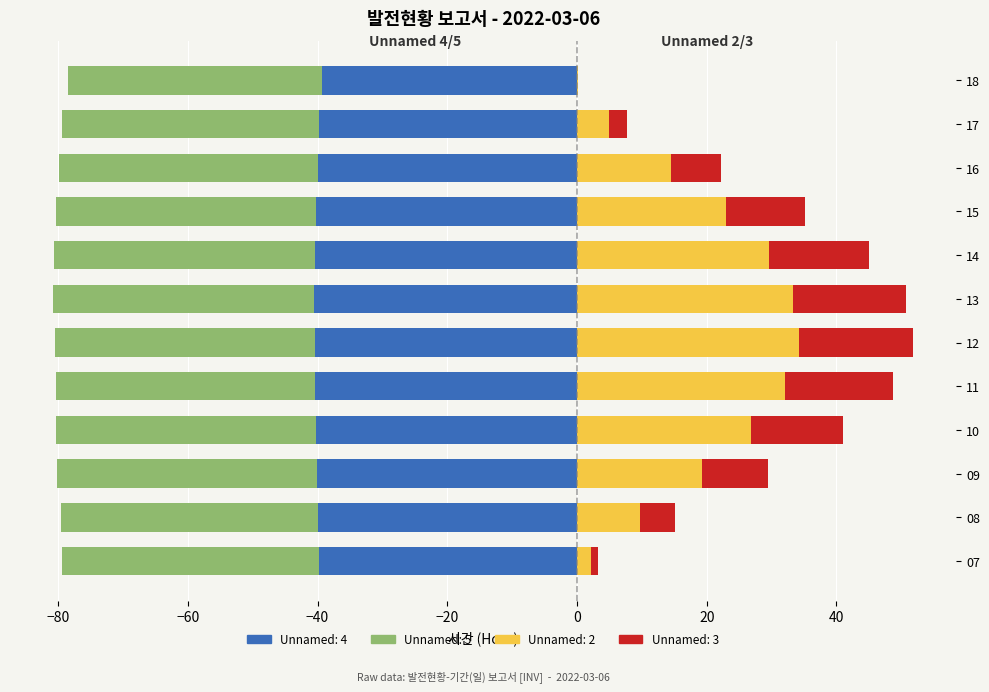

How many bars are there in total?

48